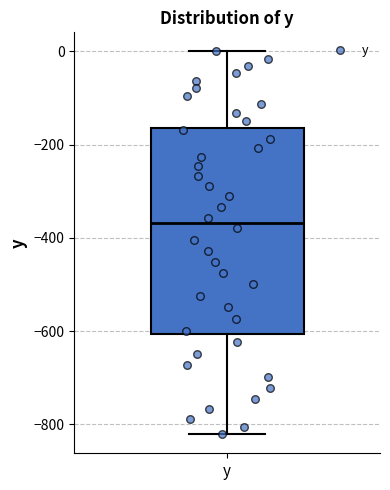

Where is the lower edge of the box for y on the y-axis? The values are not printed on the chart, so give them approximately, as read against the axis.

-600